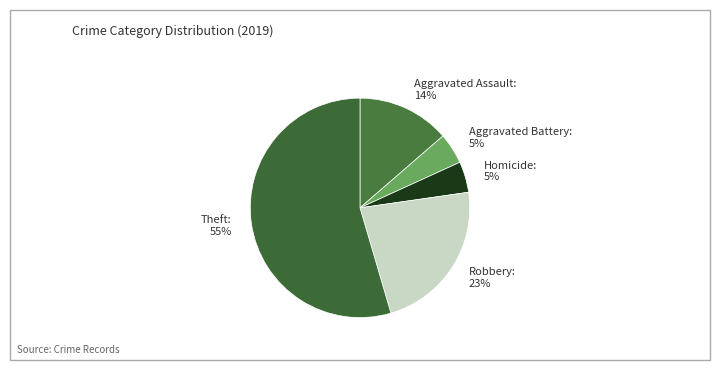

Is the sum of Aggravated Battery and Homicide greater than half?

No